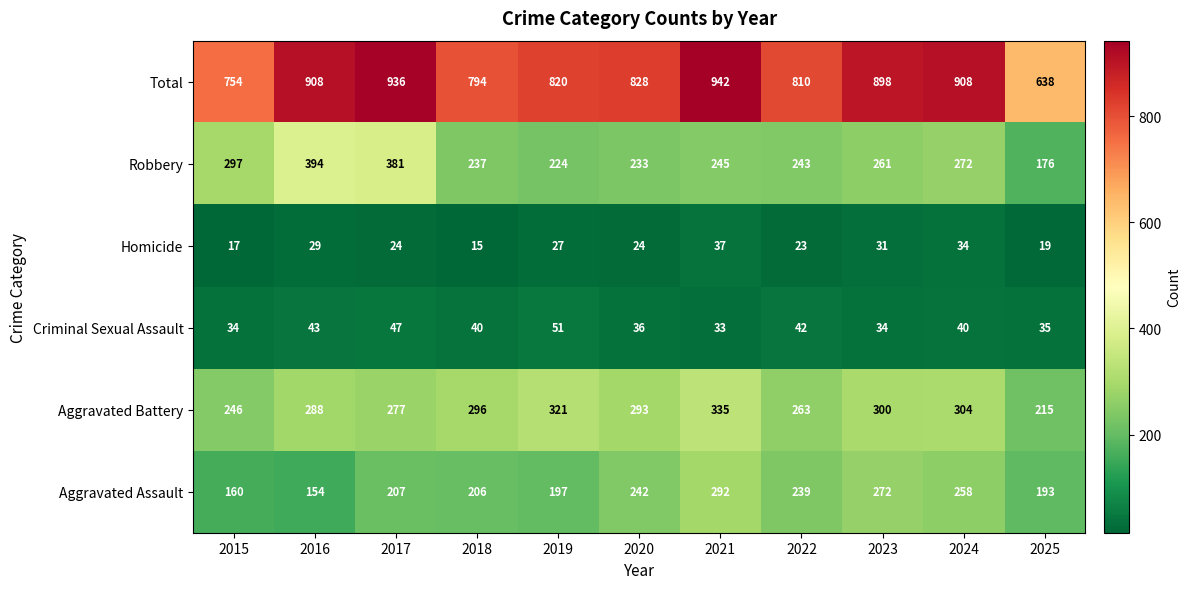

List the series in order of their peak value, highest first.

Total, Robbery, Aggravated Battery, Aggravated Assault, Criminal Sexual Assault, Homicide